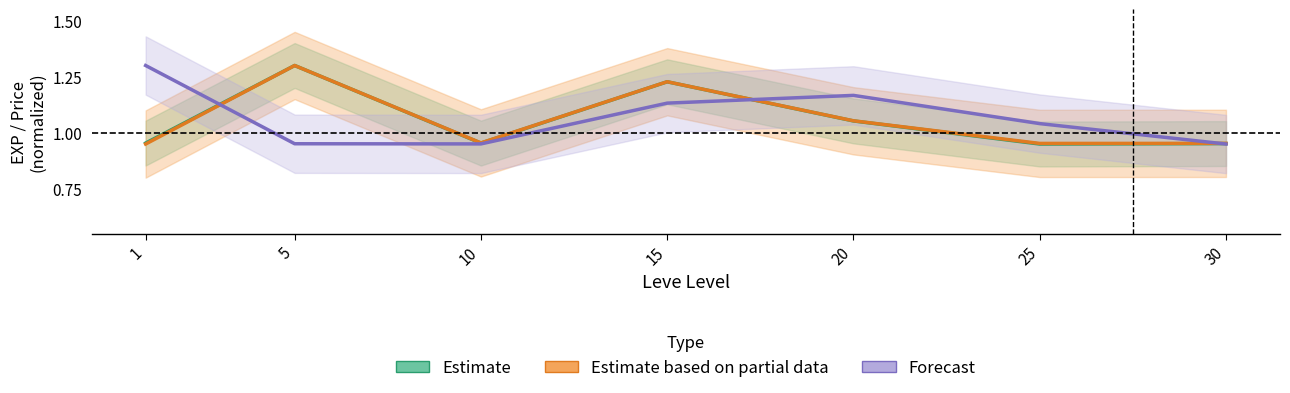

In Estimate, how many points are higher than both neighbors (excluding endpoints)?

2